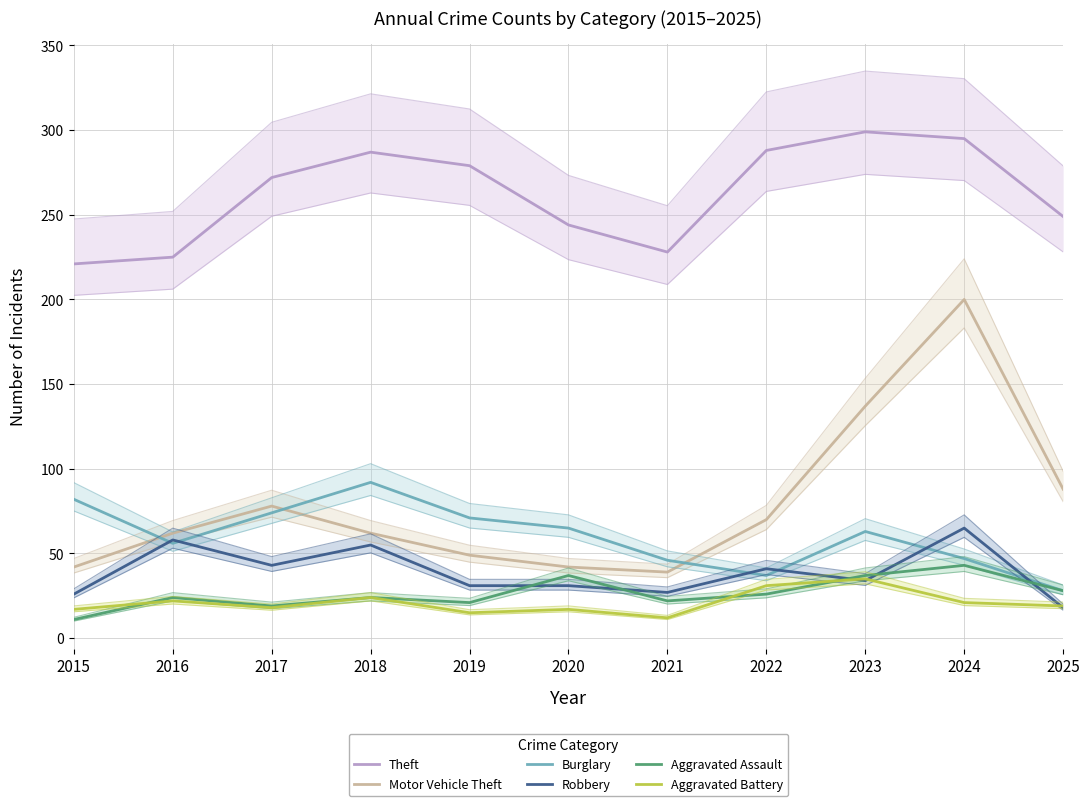

List the labels in order of Theft value, smallest first.

2015, 2016, 2021, 2020, 2025, 2017, 2019, 2018, 2022, 2024, 2023